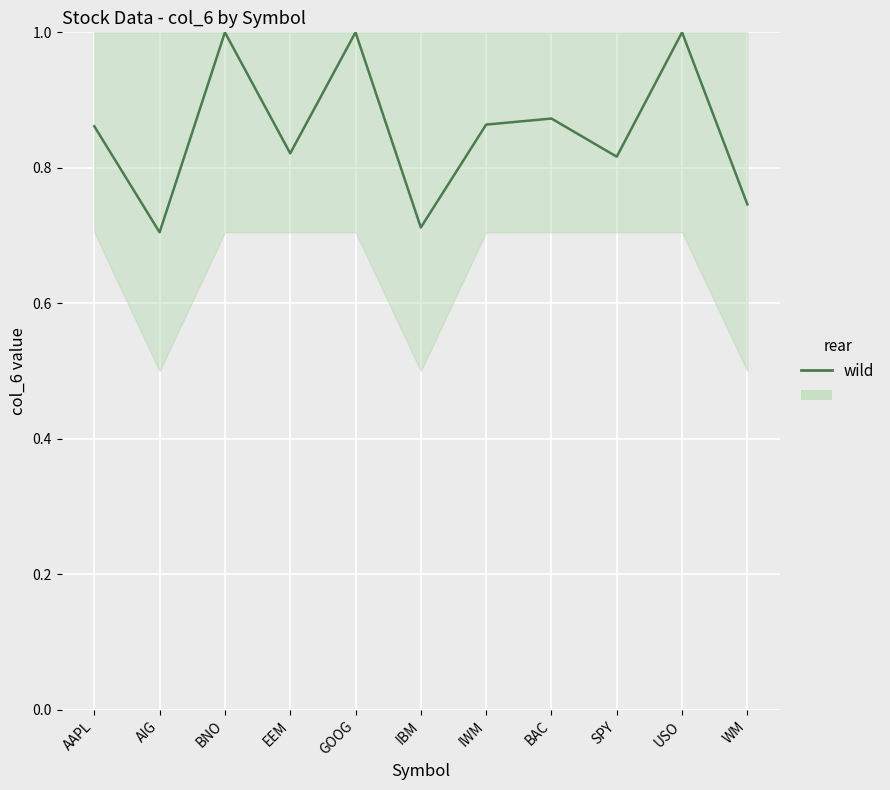

What is the greatest value displayed?

1.0